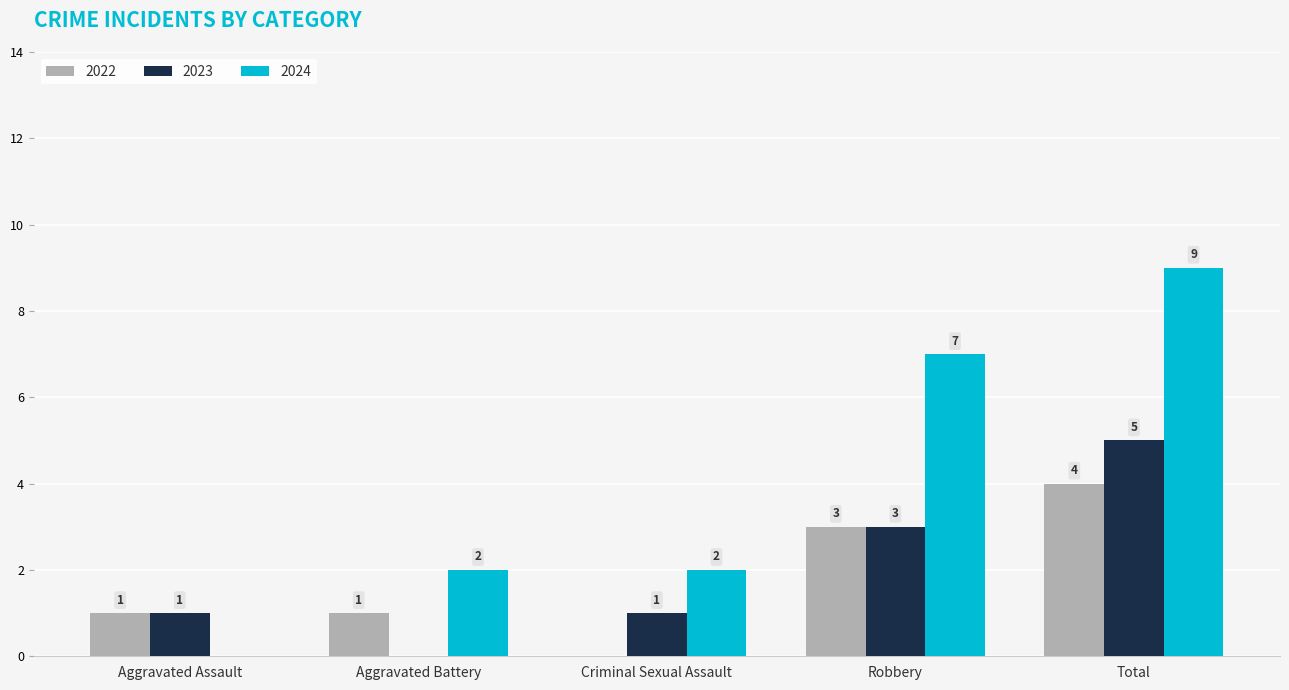

What is the average value of the 2023 series?

2